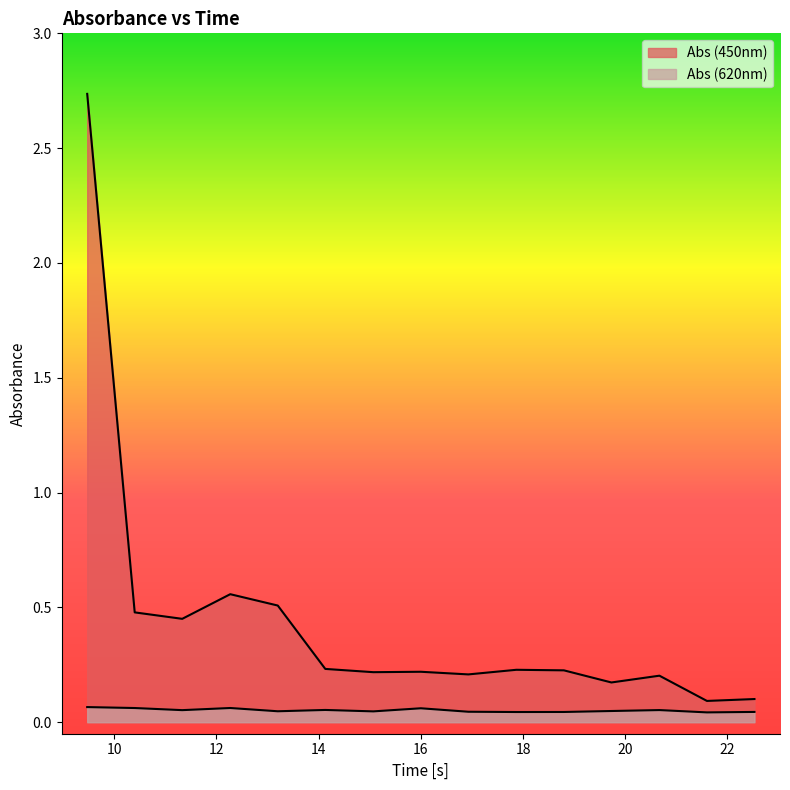

At which label does Abs (620nm) reach its minimum?

21.6